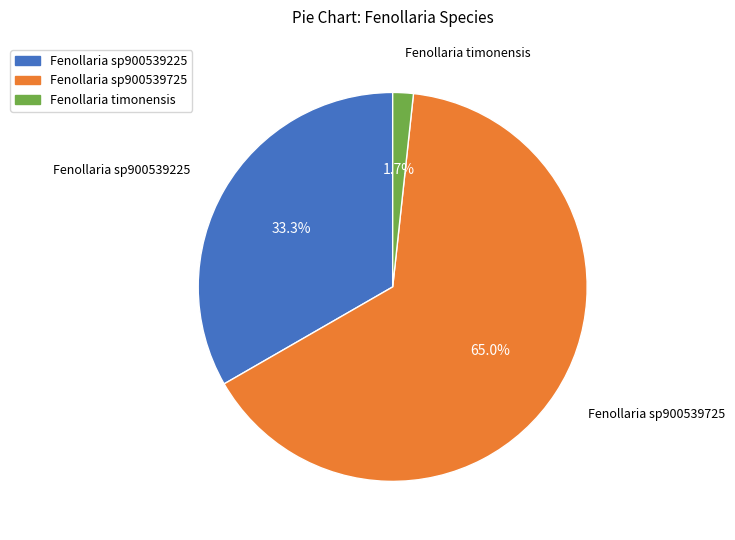

Between Fenollaria timonensis and Fenollaria sp900539725, which is larger?

Fenollaria sp900539725